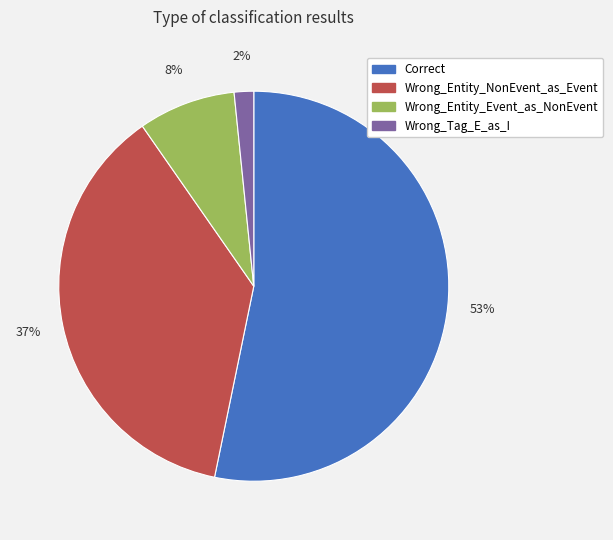

Between Wrong_Tag_E_as_I and Wrong_Entity_NonEvent_as_Event, which is larger?

Wrong_Entity_NonEvent_as_Event